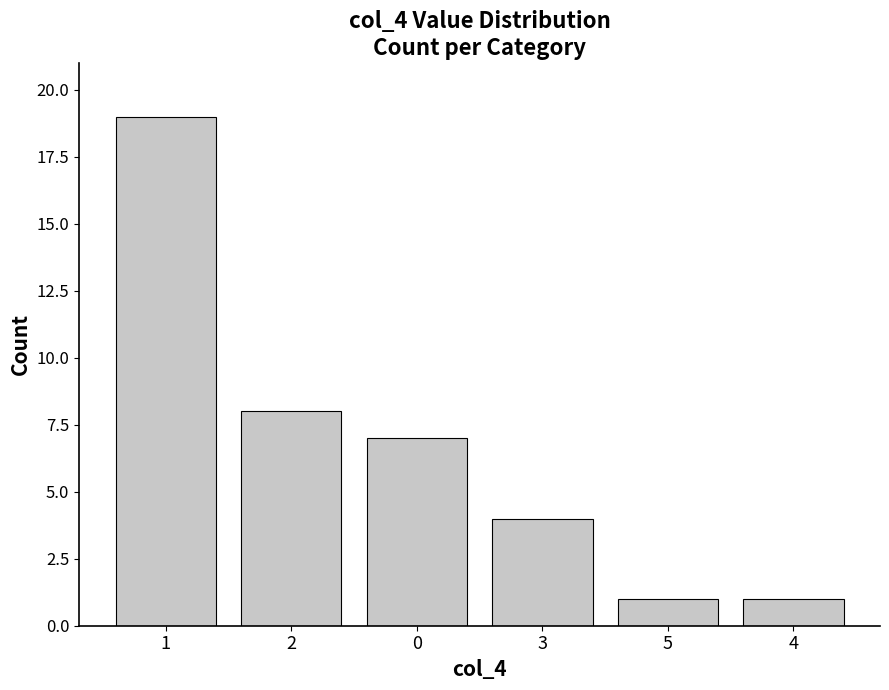

Approximately how many times larger is the value at 5 compared to 1?

0.1